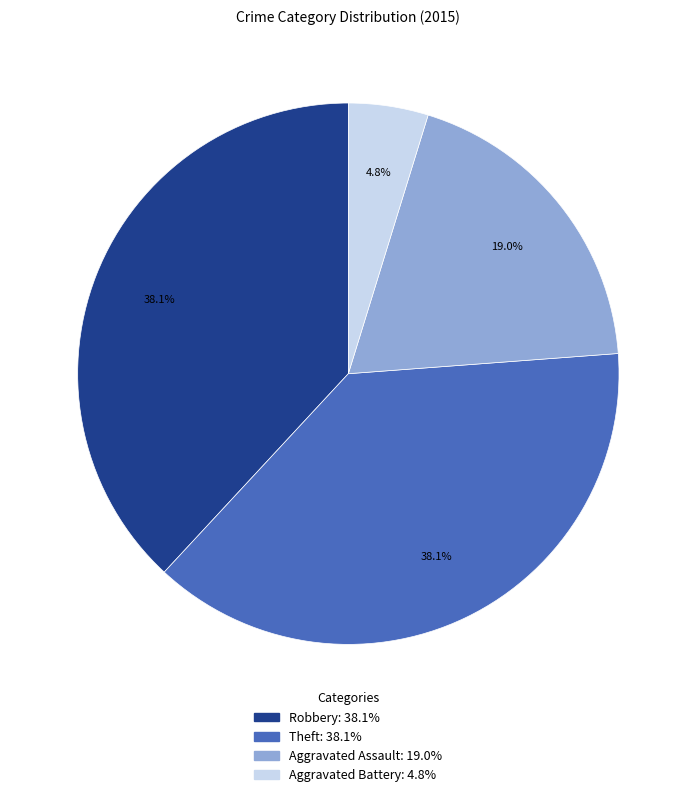

Is there a majority slice in this chart?

No